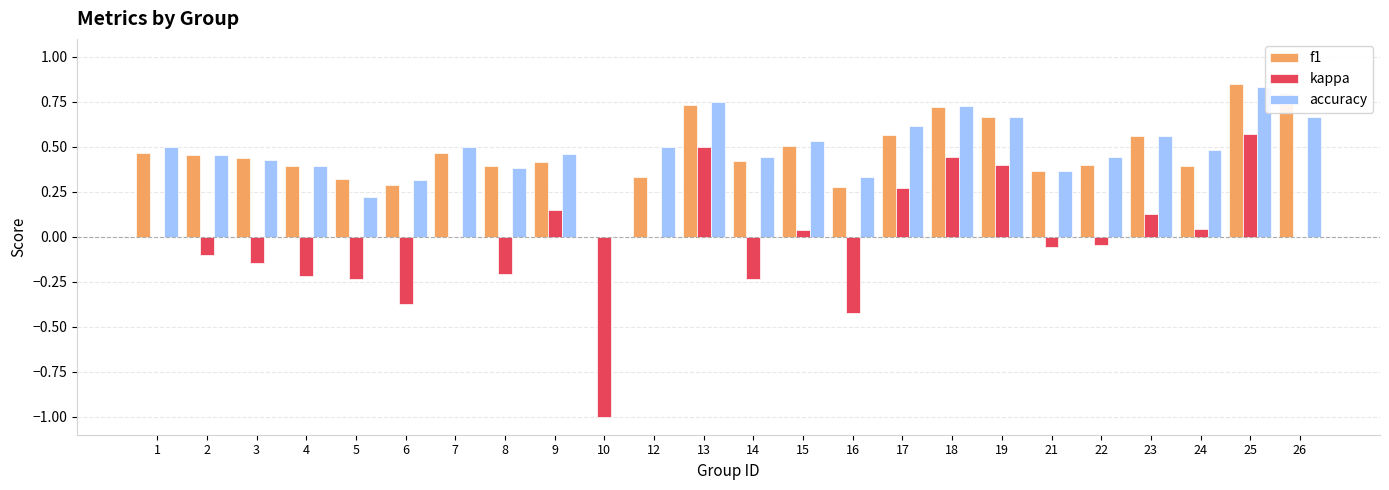

What is the sum of the kappa values at 23 and 16?

-0.3